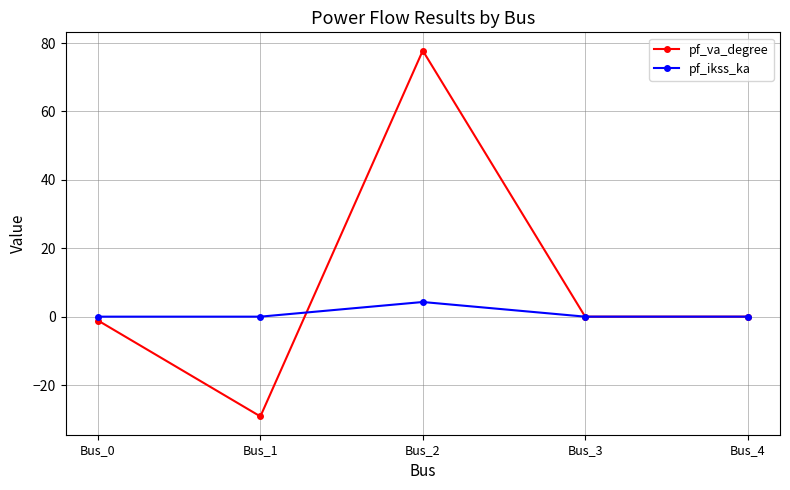

How many distinct data groups are displayed?

2